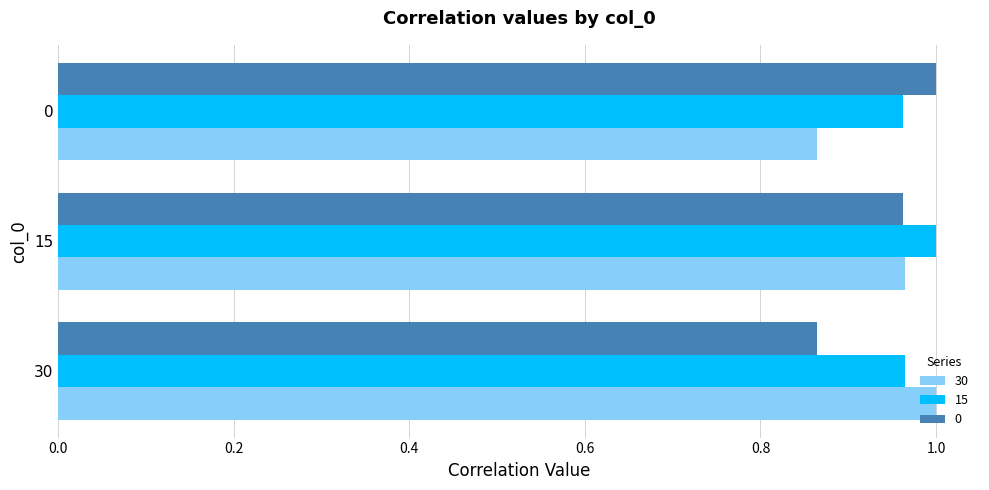

At which label does 0 reach its minimum?

30